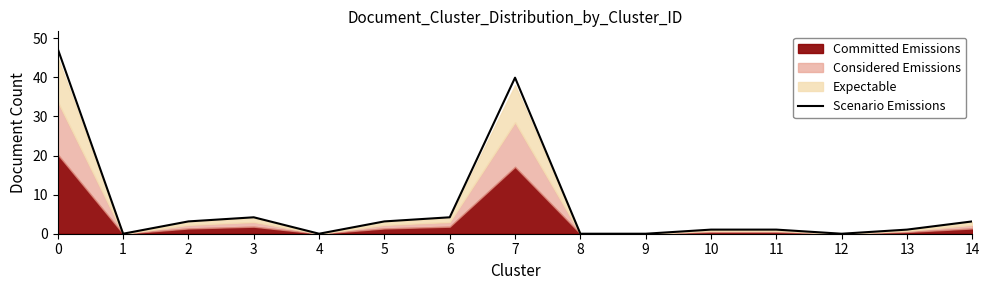

At which category does the chart reach its minimum across all series?

1